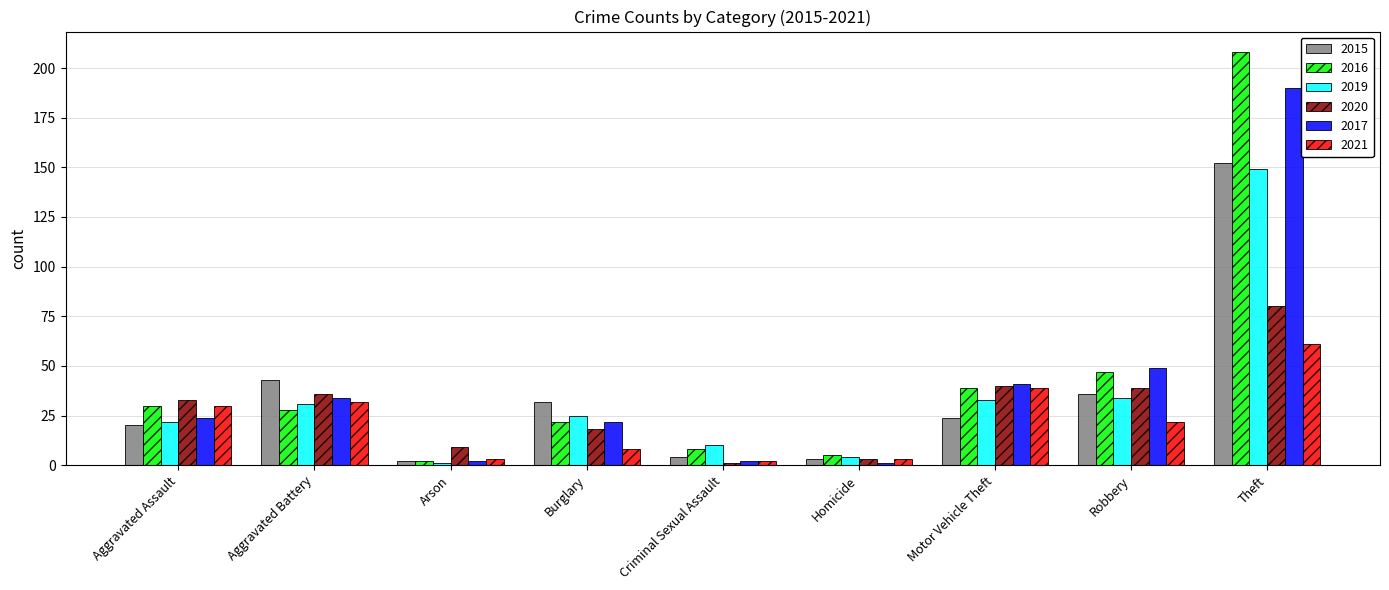

Rank the series by their maximum value, from highest to lowest.

2016, 2017, 2015, 2019, 2020, 2021